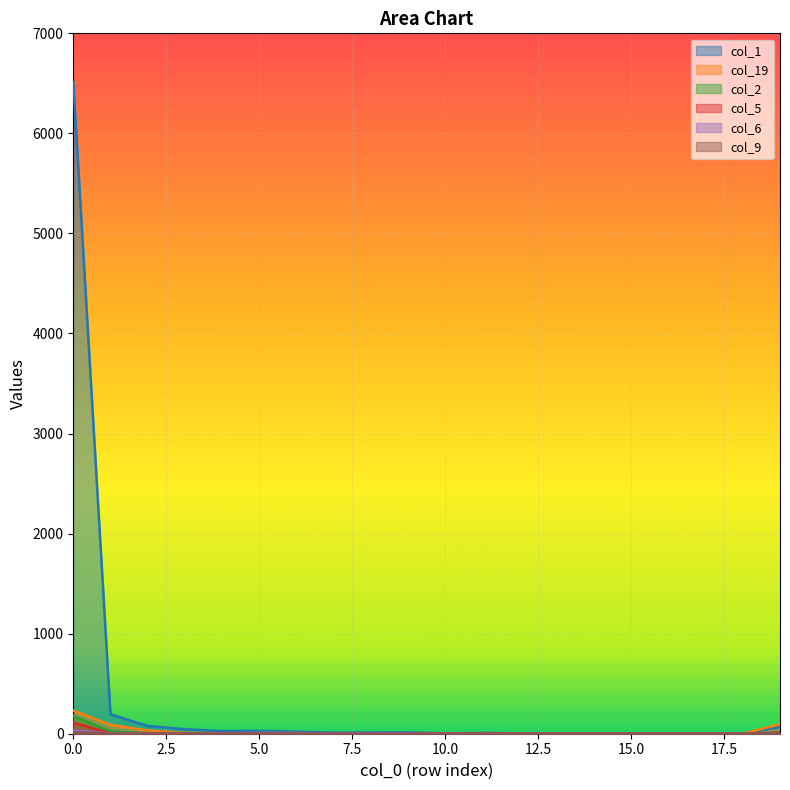

What is the maximum value shown in the chart?

6513